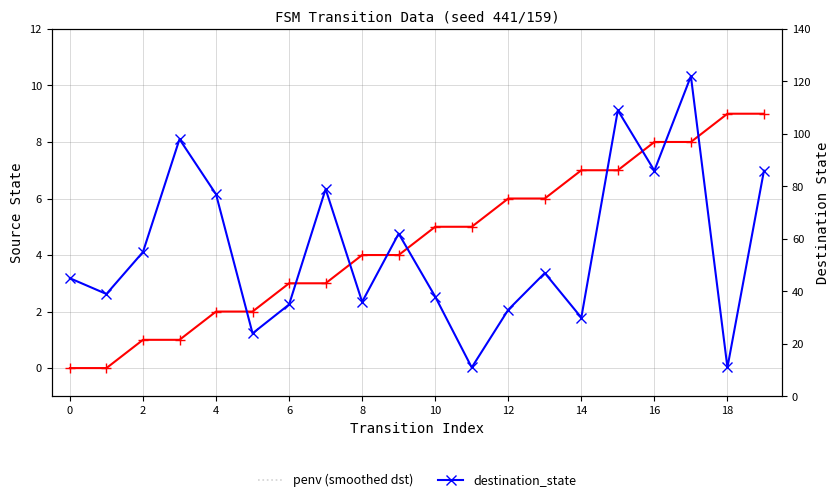

What is the label of the 15th point from the left?

14